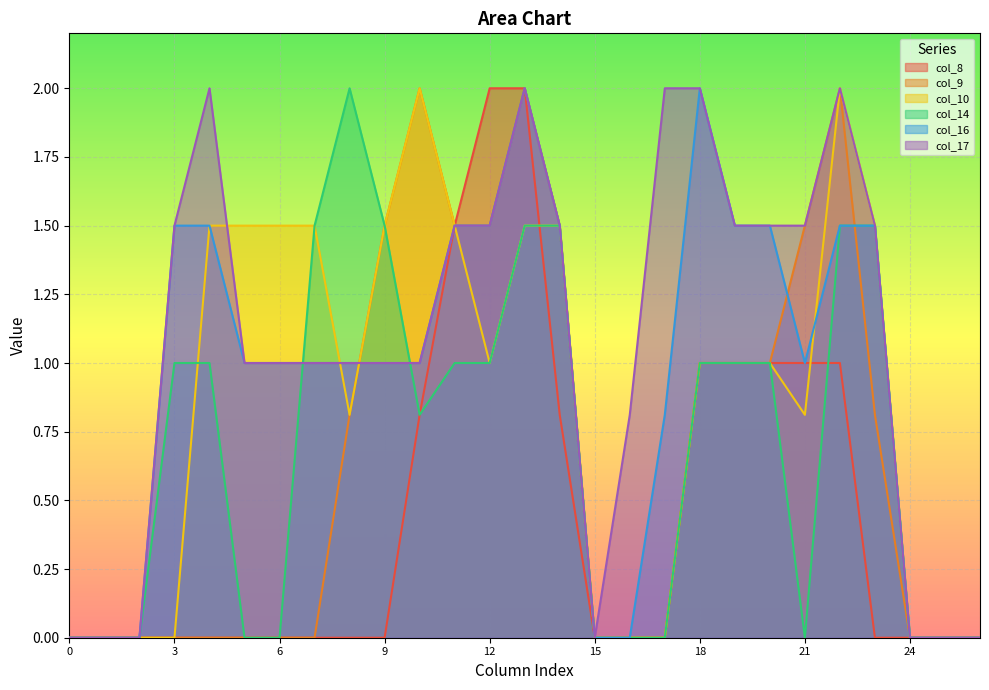

What is the difference between the second highest and minimum values in the col_9 series?

2.0